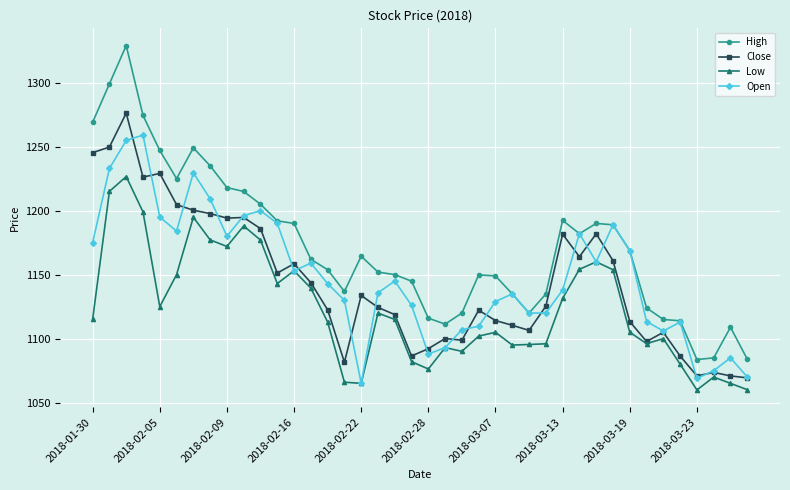

True or false: High and Close intersect in this chart.

False